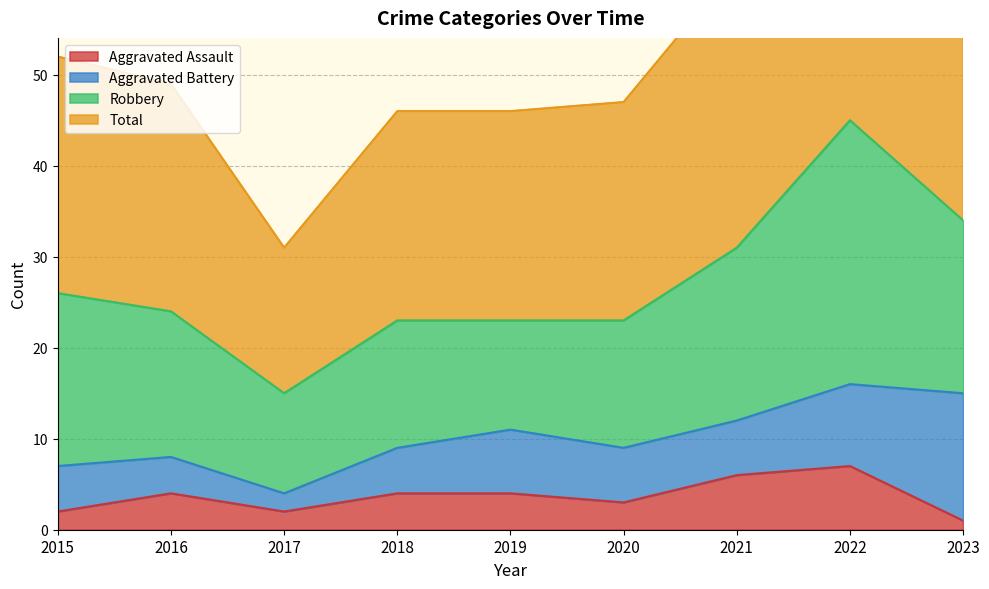

What is the approximate value of Aggravated Assault at 2022?

7